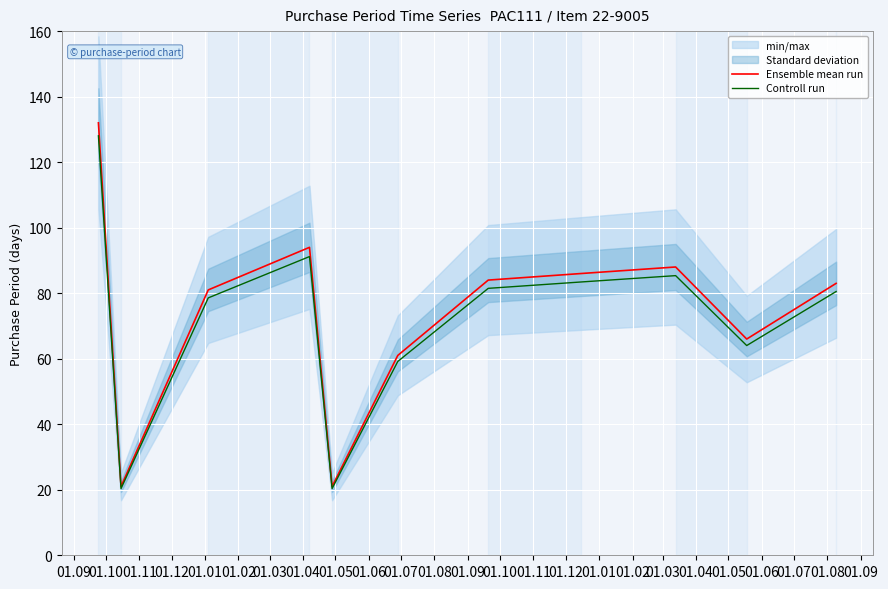

Reading left to right, list all the values displayed in this chart.

Ensemble mean run: 132.0	21.0	81.0	94.0	21.0	61.0	84.0	86.0	88.0	66.0	83.0
Controll run: 128.0	20.4	78.6	91.2	20.4	59.2	81.5	83.4	85.4	64.0	80.5